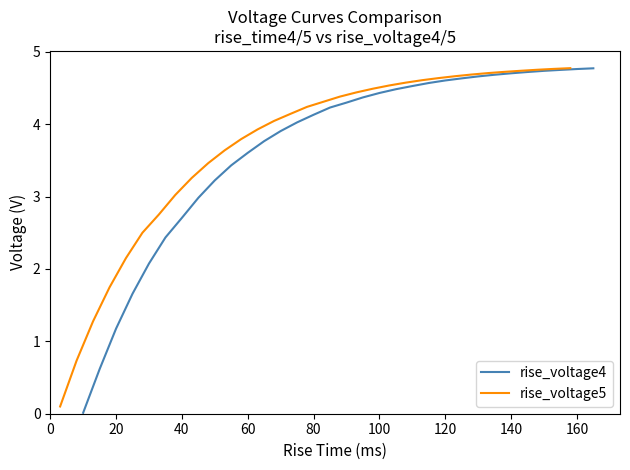

True or false: rise_voltage5 has more than 2 interior local peaks.

False